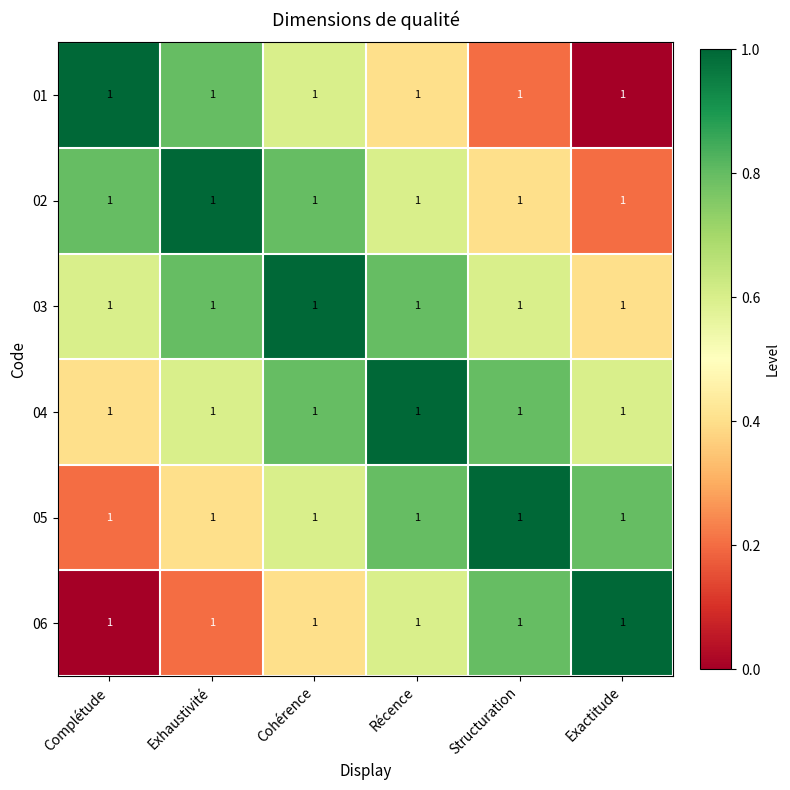

Count the 05 values in the range 0 to 1.

6